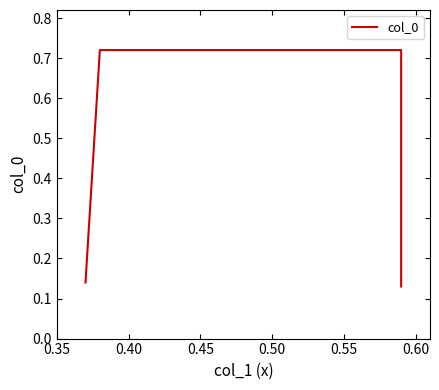

True or false: the data has more than 0 interior local peaks.

False